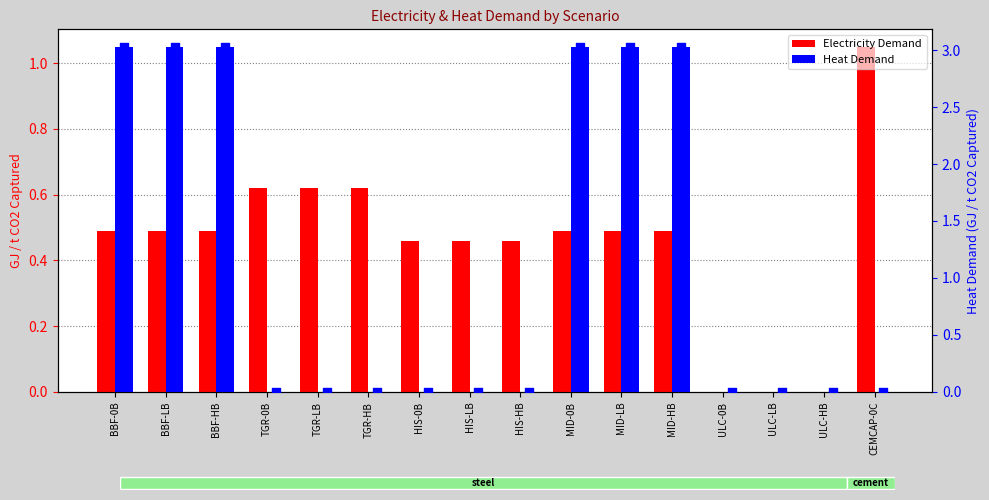

Which series contains the lowest Y value?

Electricity Demand